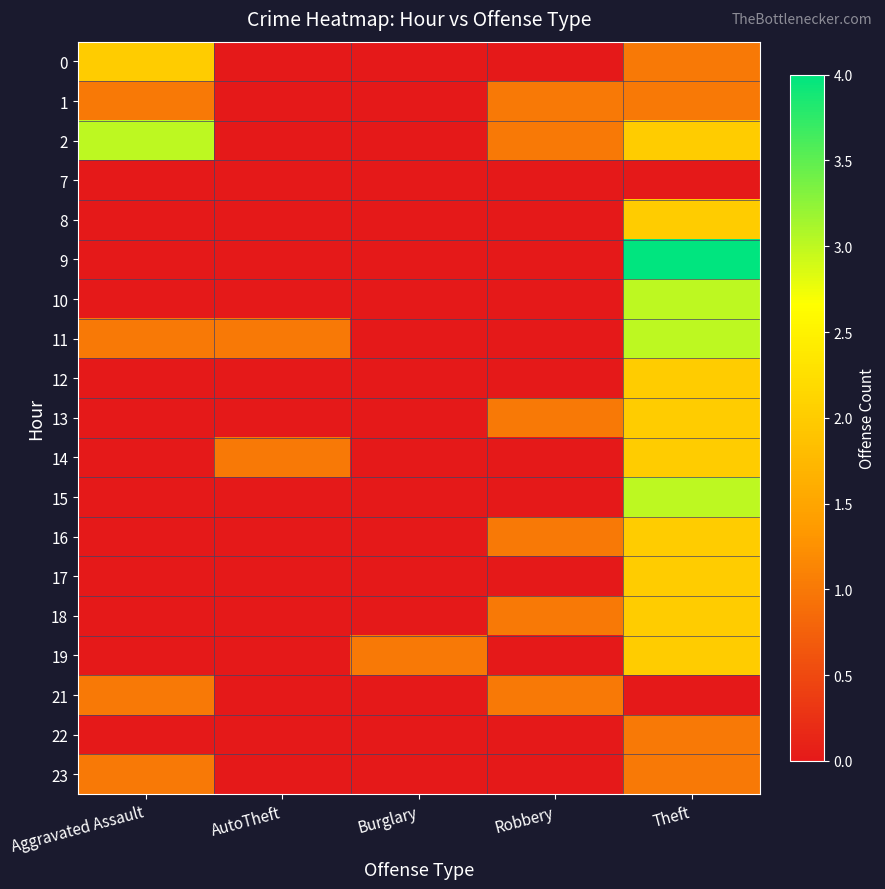

Rank the series at Robbery from lowest to highest value.

0, 7, 8, 9, 10, 11, 12, 14, 15, 17, 19, 22, 23, 1, 2, 13, 16, 18, 21